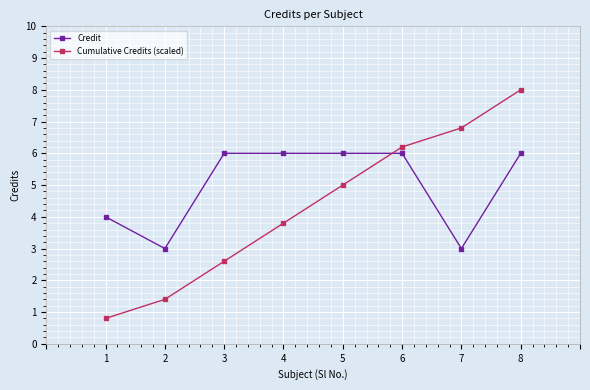

Is it true that Cumulative Credits (scaled) equals 8.2 at 6?

False